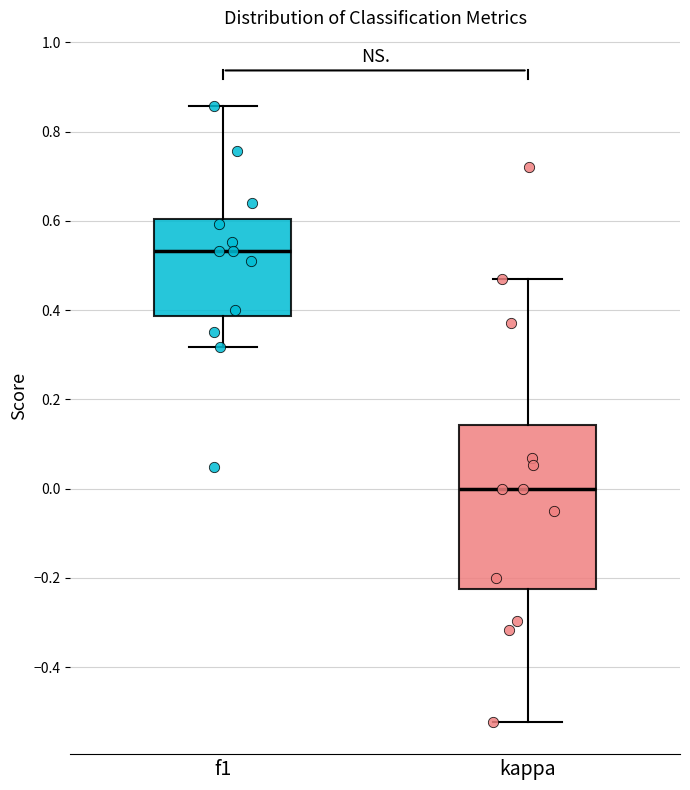

Comparing the boxes themselves (not the whiskers), which one is the tallest?

kappa